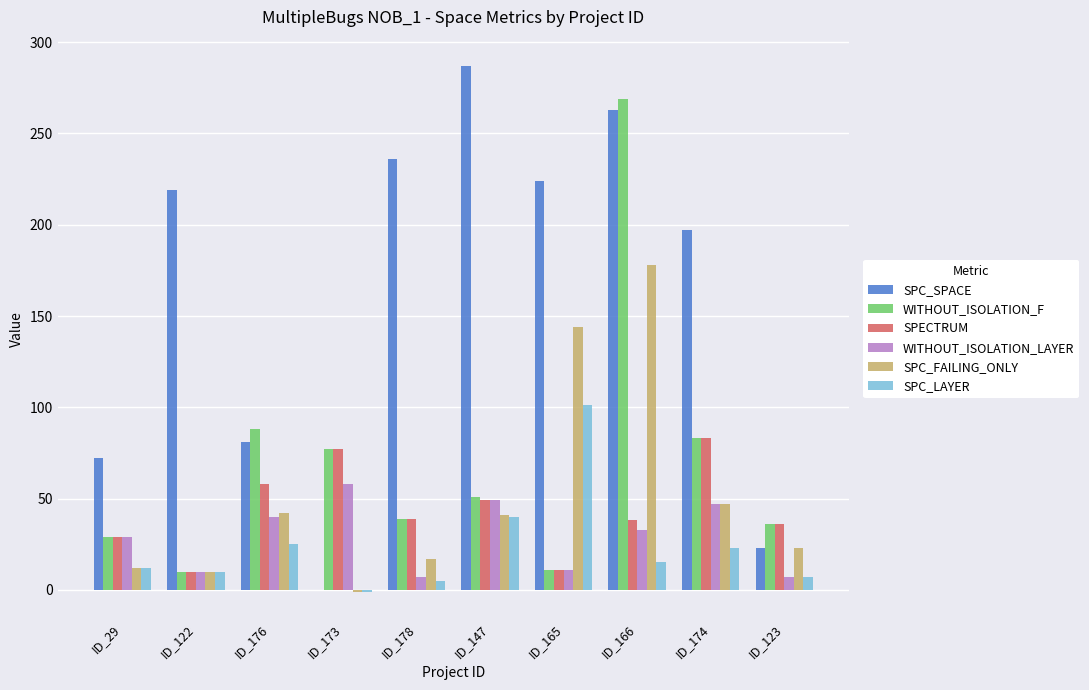

What is the greatest value displayed?

287